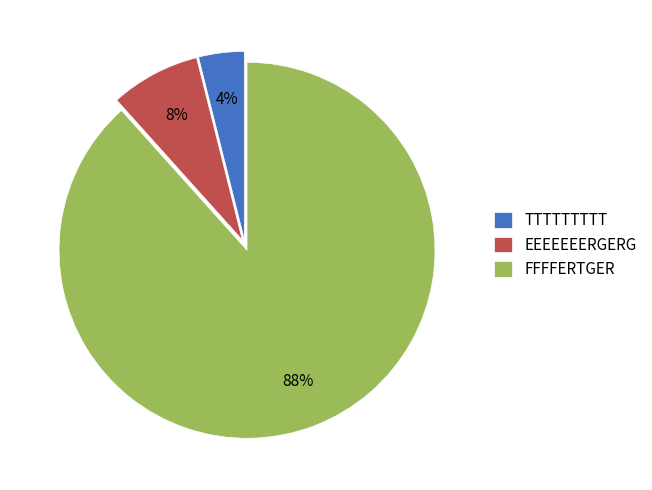

Is there any slice that represents more than half of the pie?

Yes